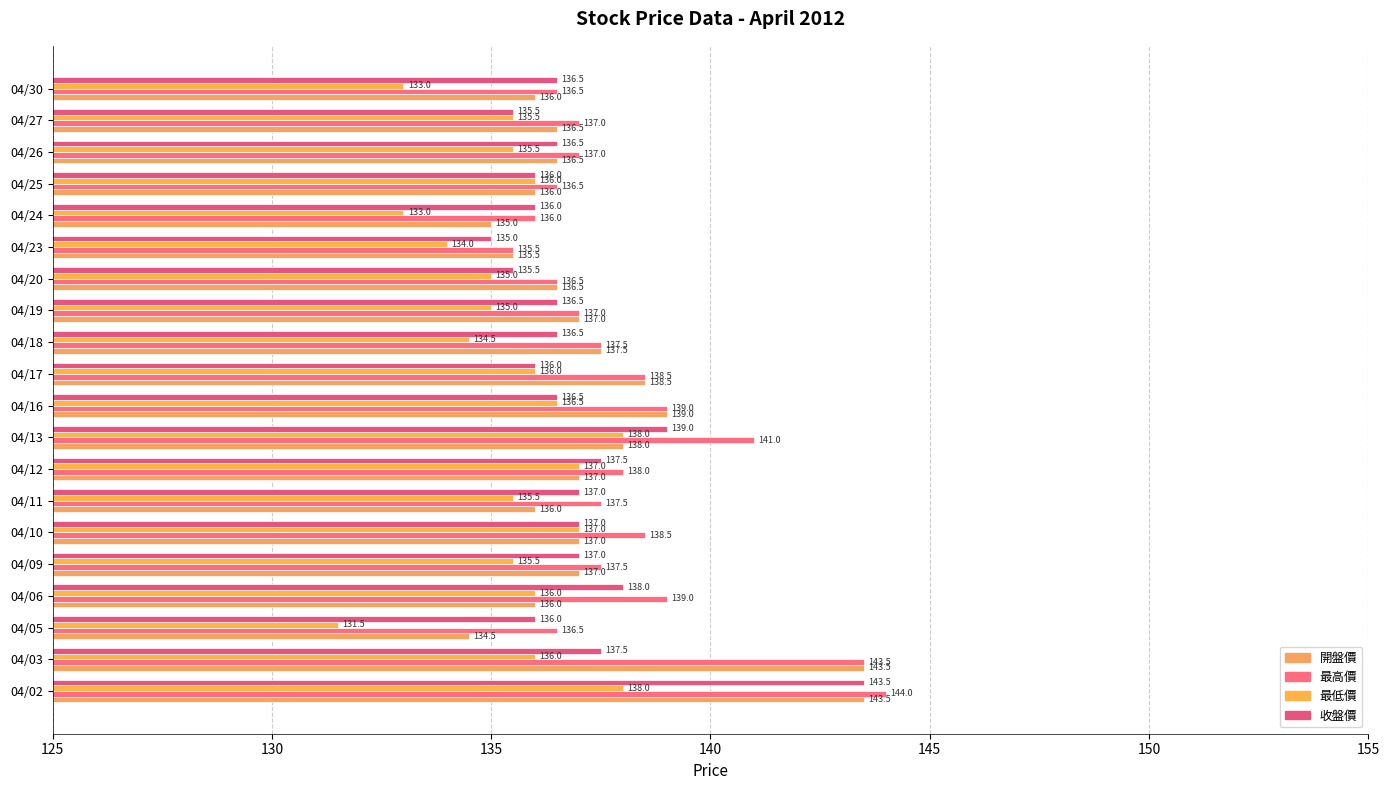

How many series are shown in this chart?

4